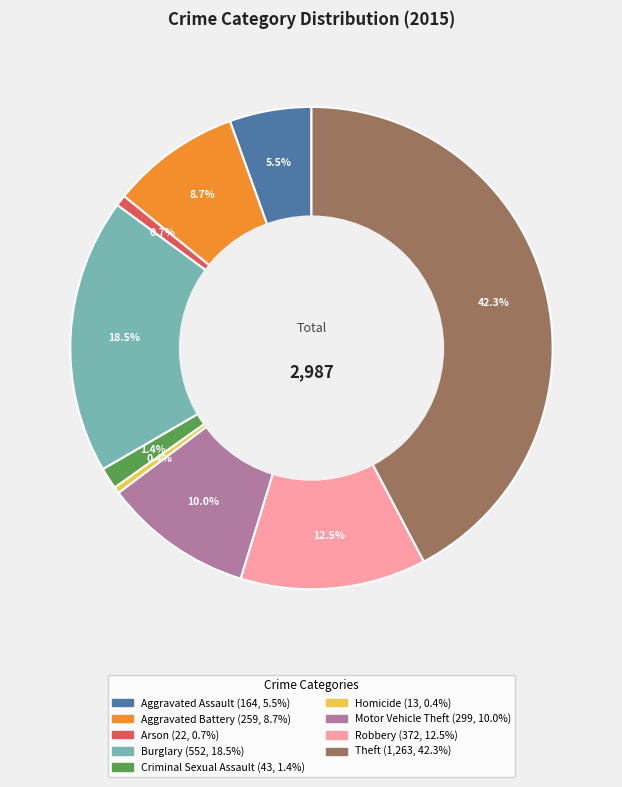

How many slices are in this pie chart?

9